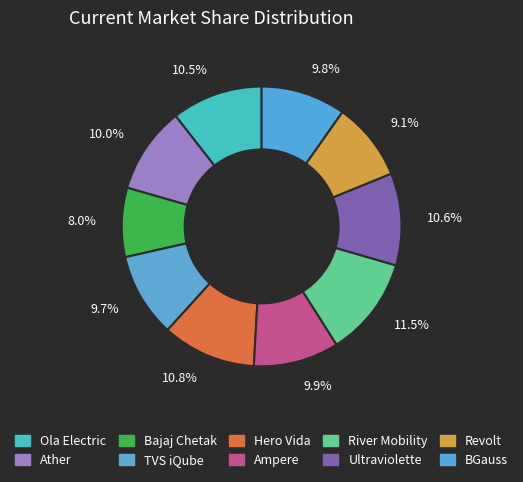

Is there a majority slice in this chart?

No